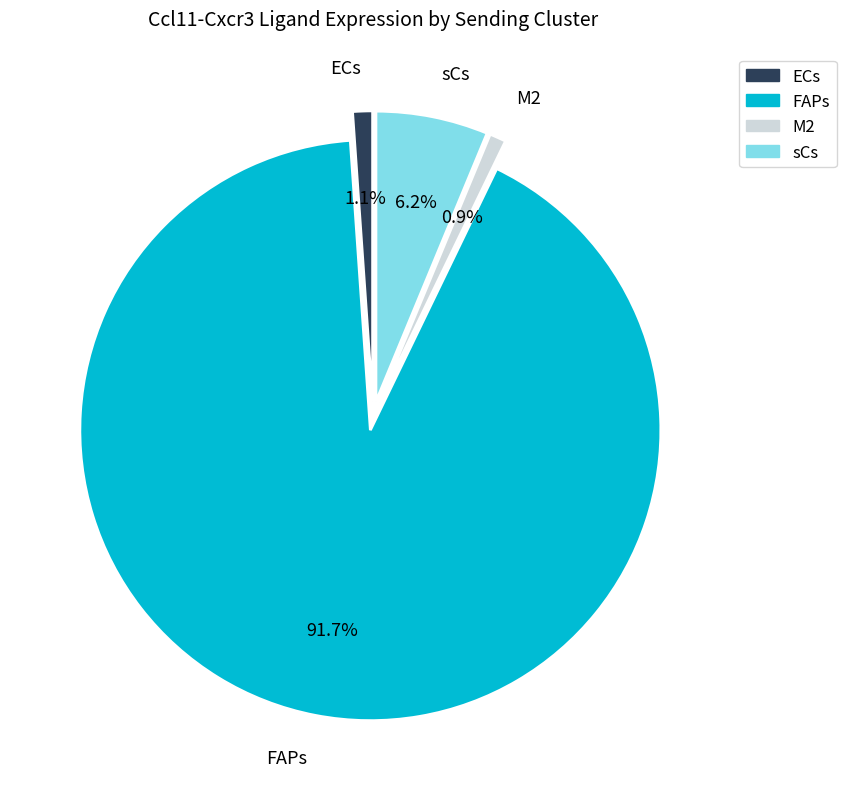

To the nearest percent, what is the average slice percentage?

25%